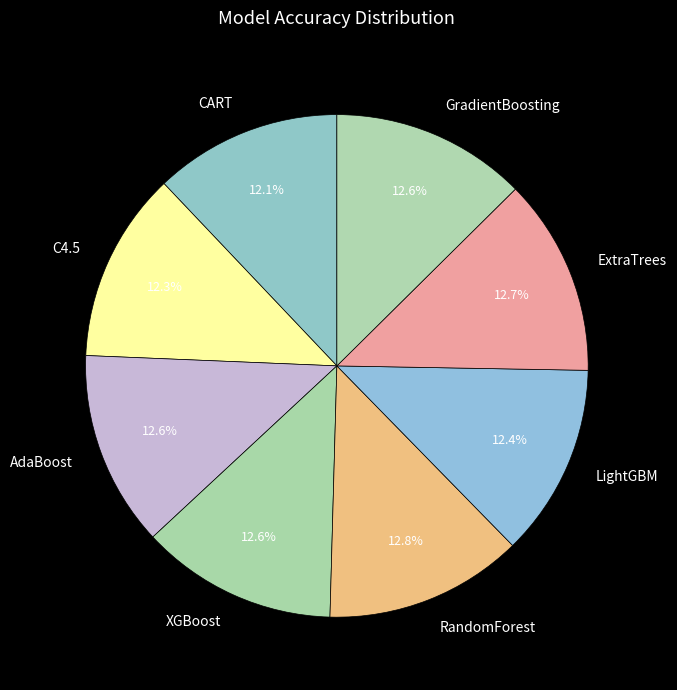

How many segments does this pie chart have?

8